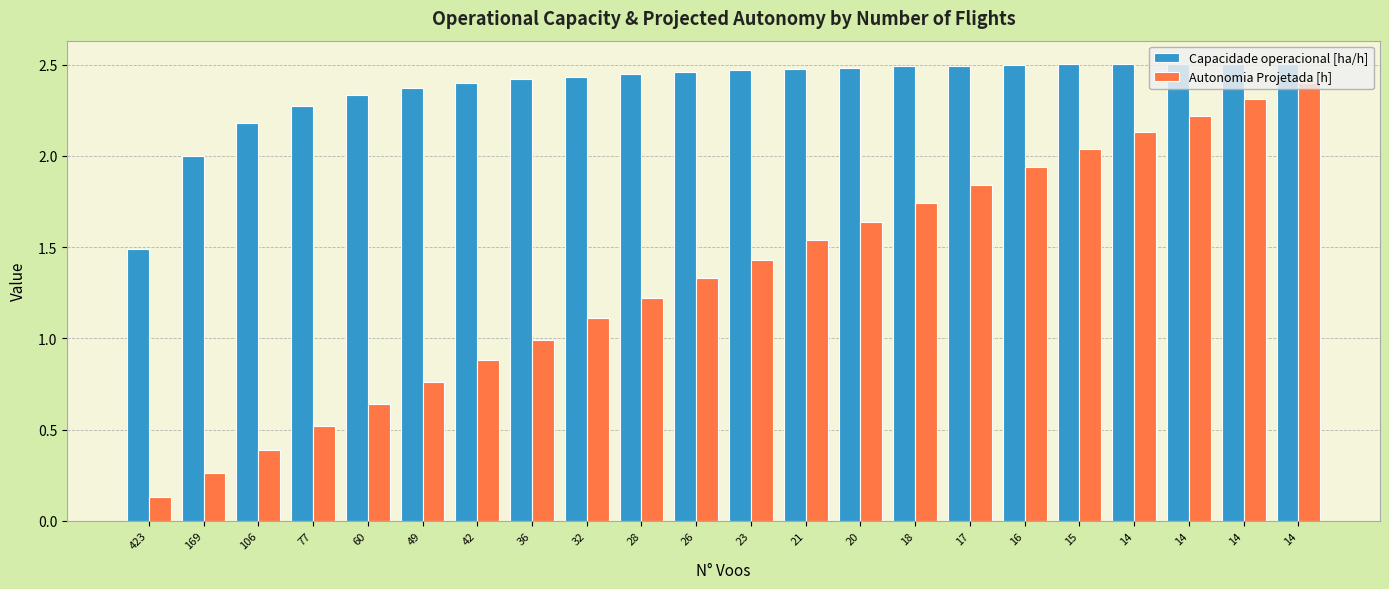

List the labels in order of Capacidade operacional [ha/h] value, largest first.

14, 14, 14, 14, 15, 16, 17, 18, 20, 21, 23, 26, 28, 32, 36, 42, 49, 60, 77, 106, 169, 423